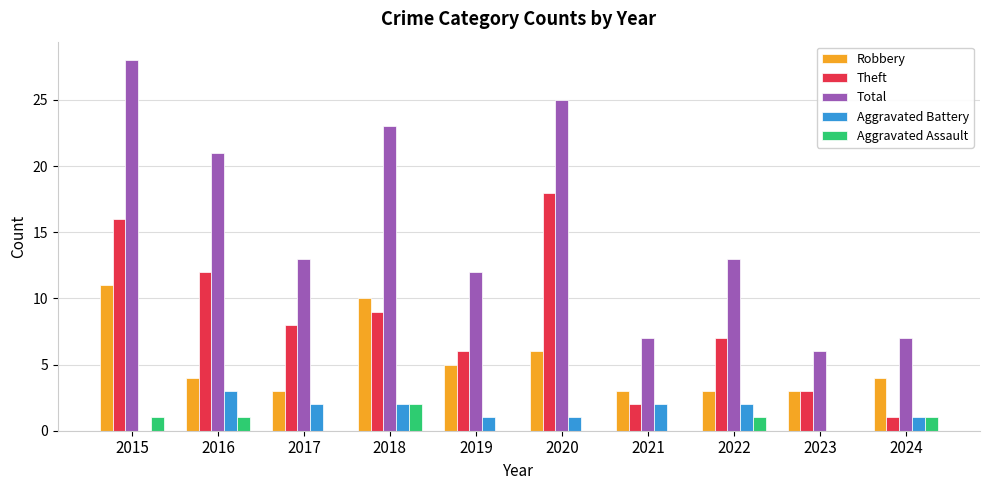

At which category does the chart reach its peak across all series?

2015